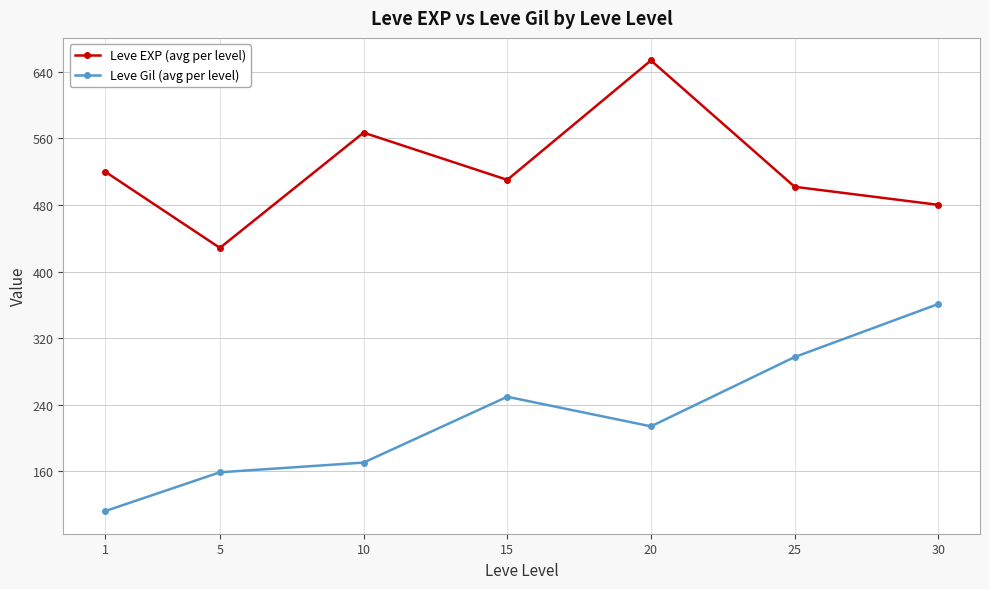

What is the average value of the Leve Gil (avg per level) series?

223.5